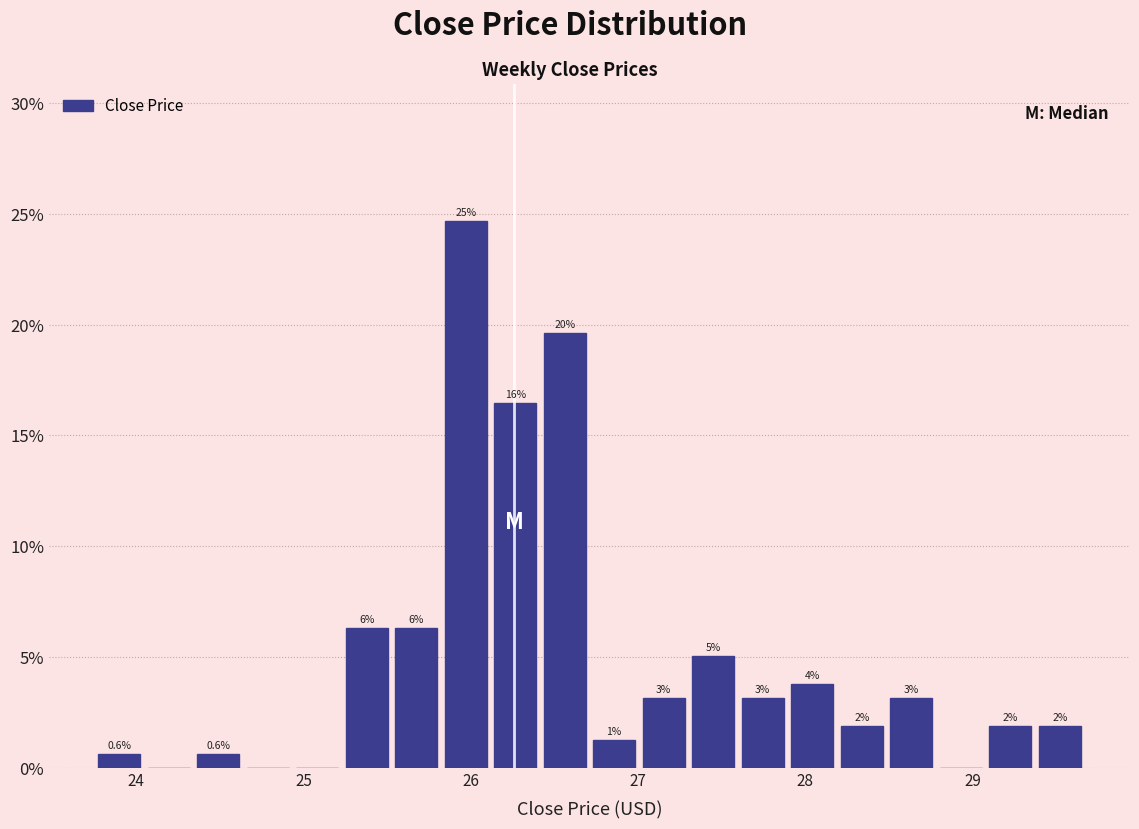

Around what value on the x-axis is the tallest bar? Give the approximate position of its centre, as read against the axis.

26.0